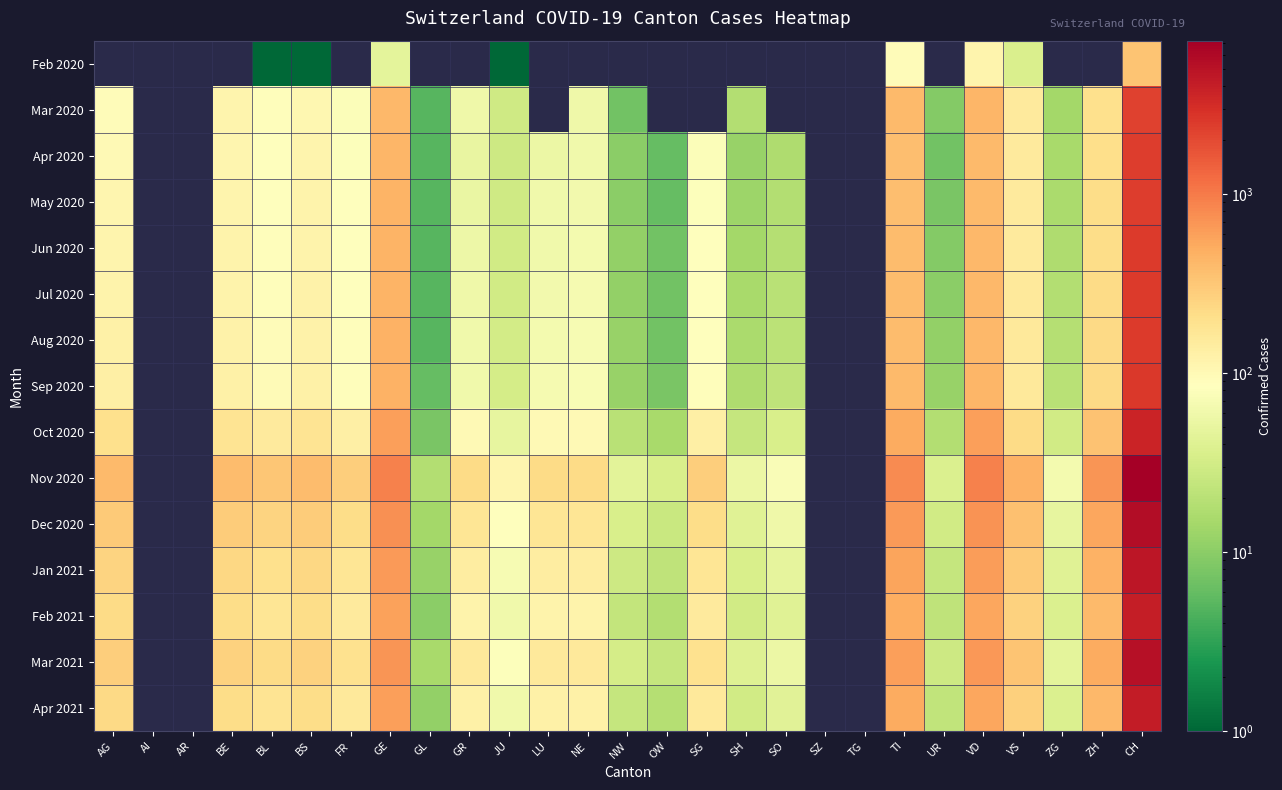

What is the sum of the Mar 2020 values at SH and CH?

2269.0